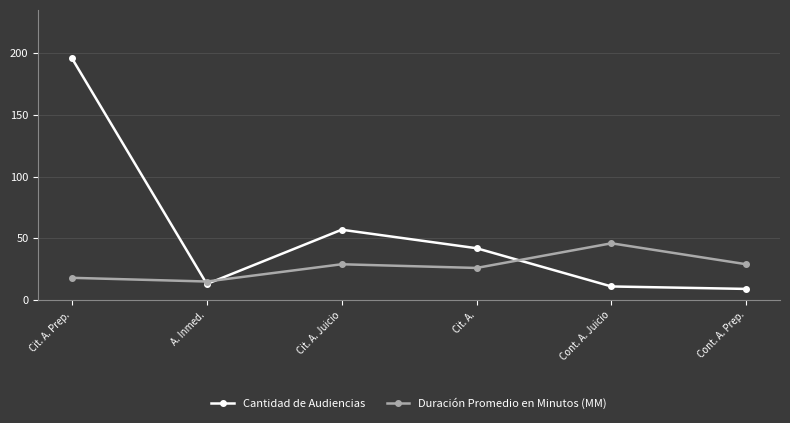

How many lines are shown in the chart?

2